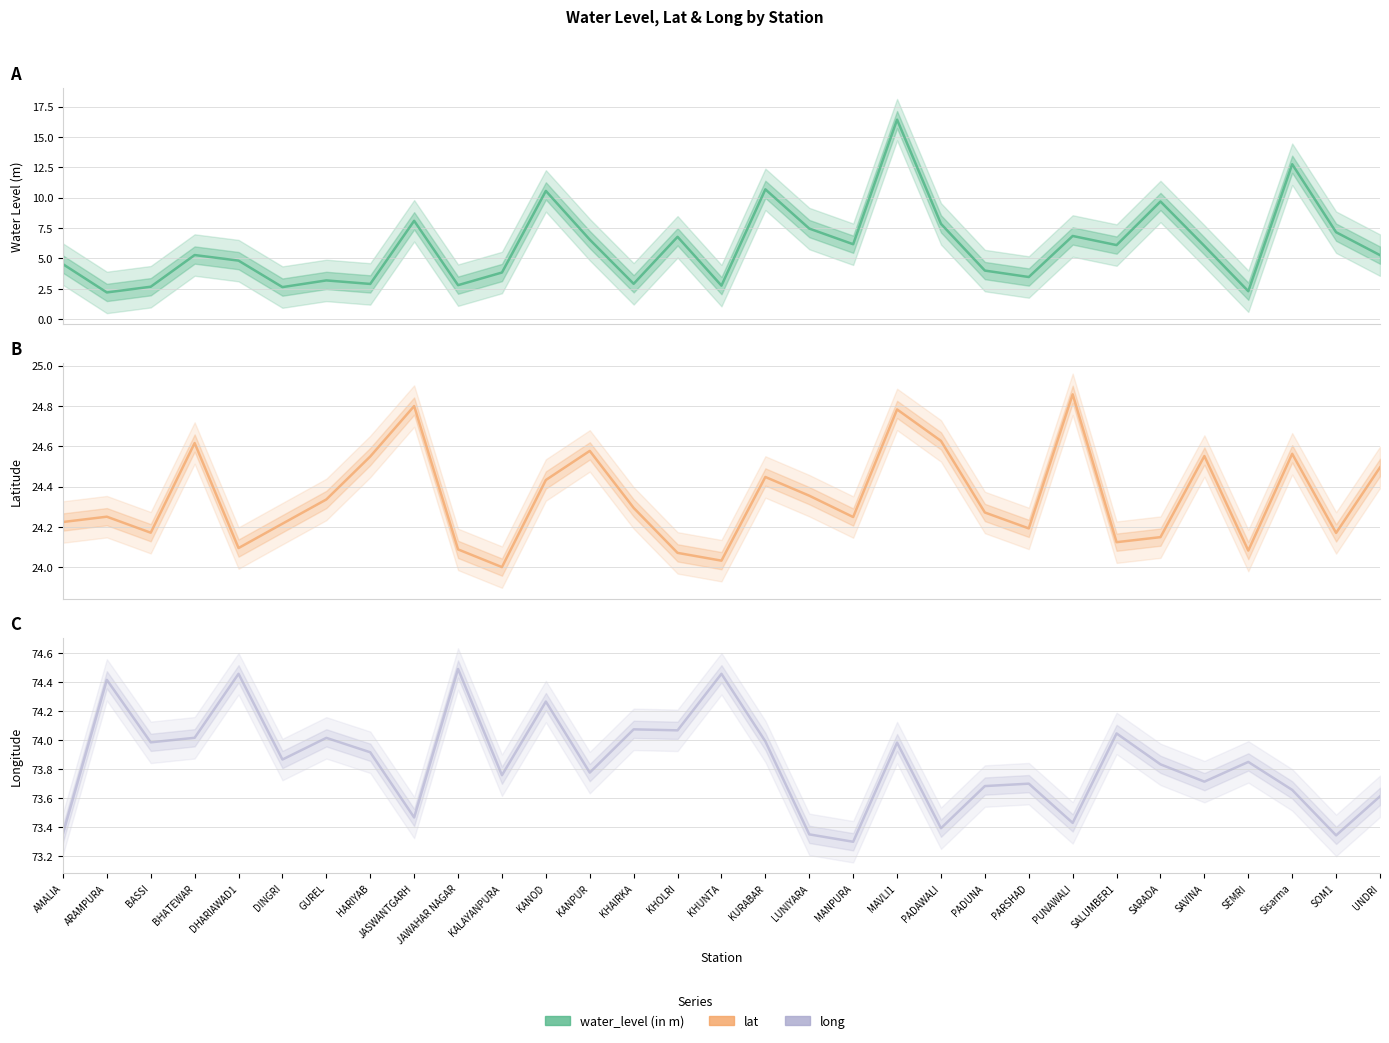

What is the greatest value displayed?

74.5